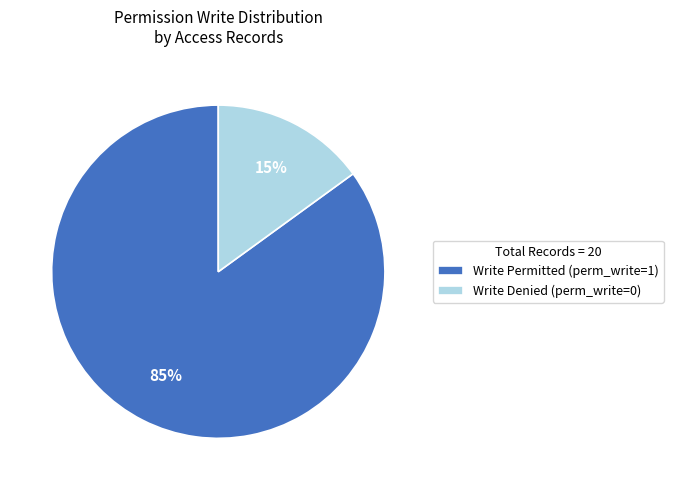

How many segments does this pie chart have?

2